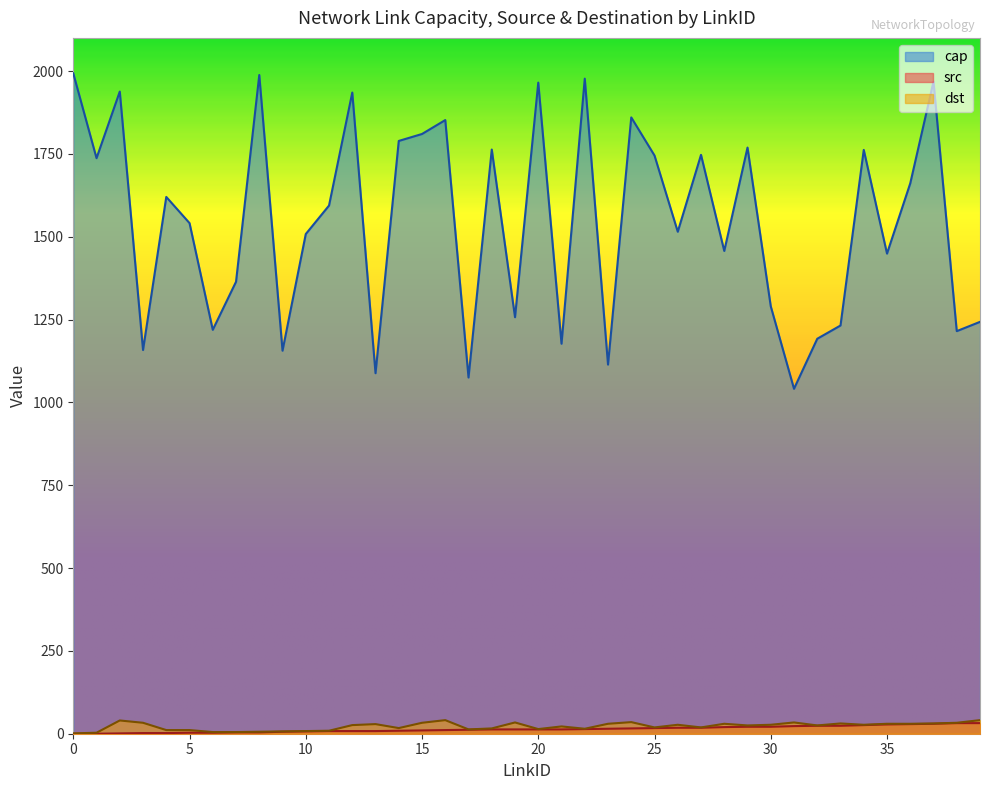

Which series has the largest range (max minus min)?

cap